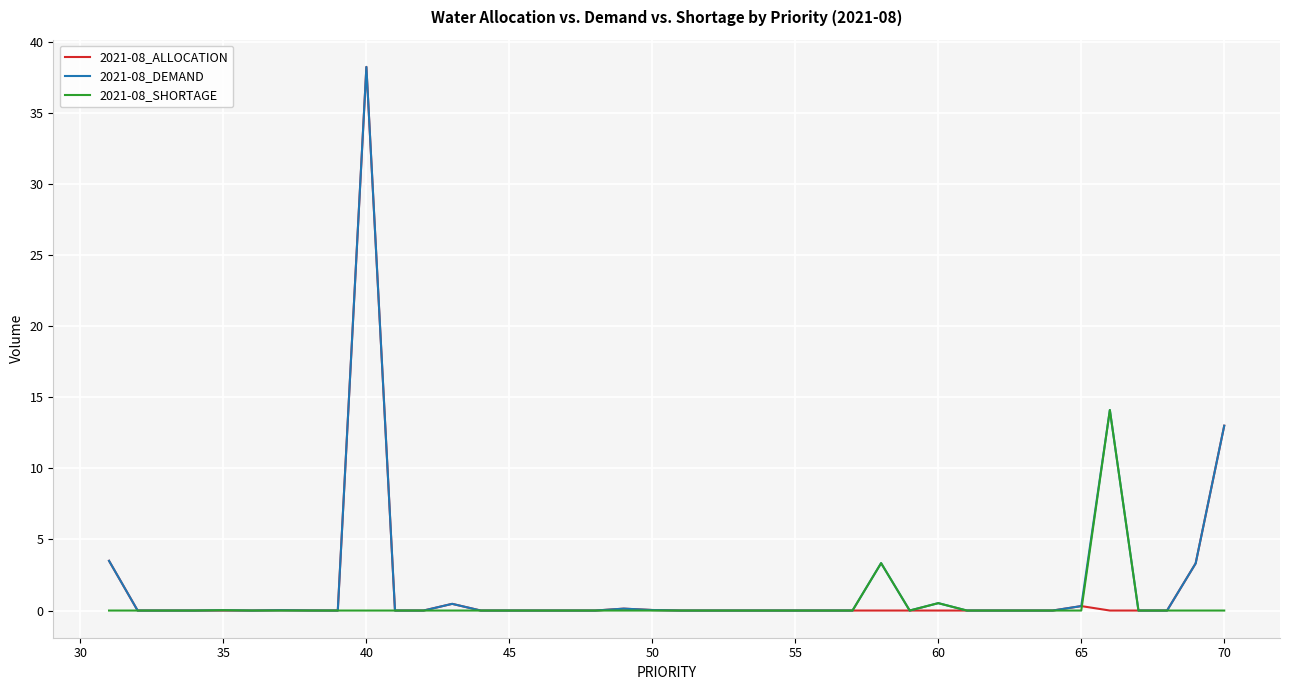

What is the maximum value for 2021-08_ALLOCATION?

38.2